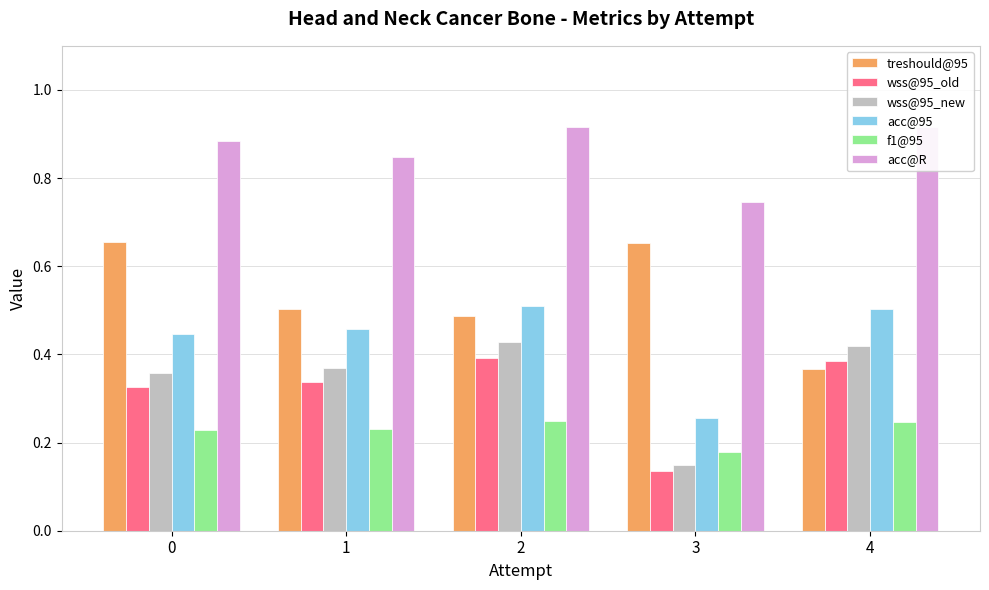

Is the value of acc@R at 0 greater than the value of wss@95_old at 3?

Yes